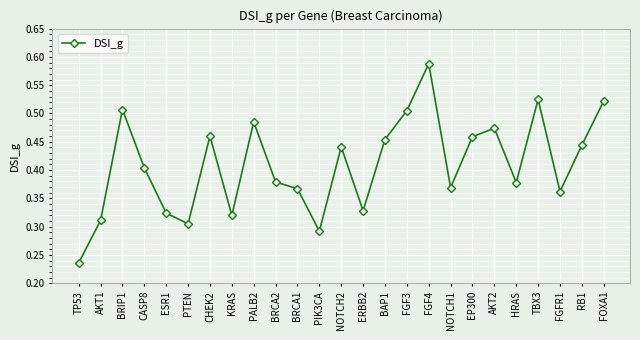

How many interior local valleys (lower than both neighbors) does the data have?

7